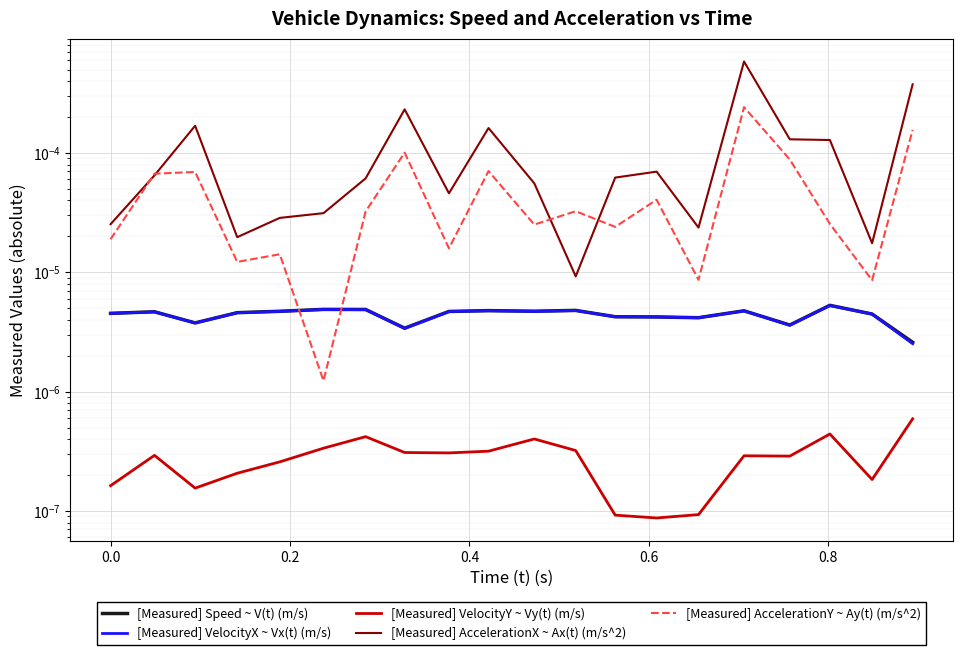

True or false: [Measured] AccelerationX ~ Ax(t) (m/s^2) and [Measured] Speed ~ V(t) (m/s) intersect in this chart.

False